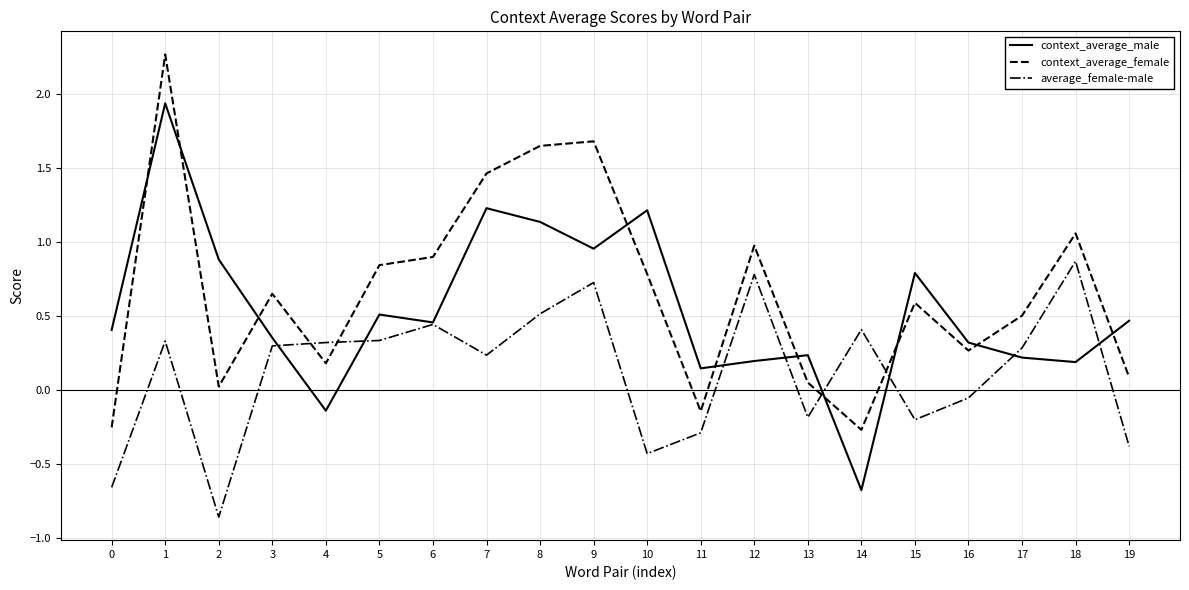

Is the value of context_average_female at 10 greater than the value of average_female-male at 14?

Yes